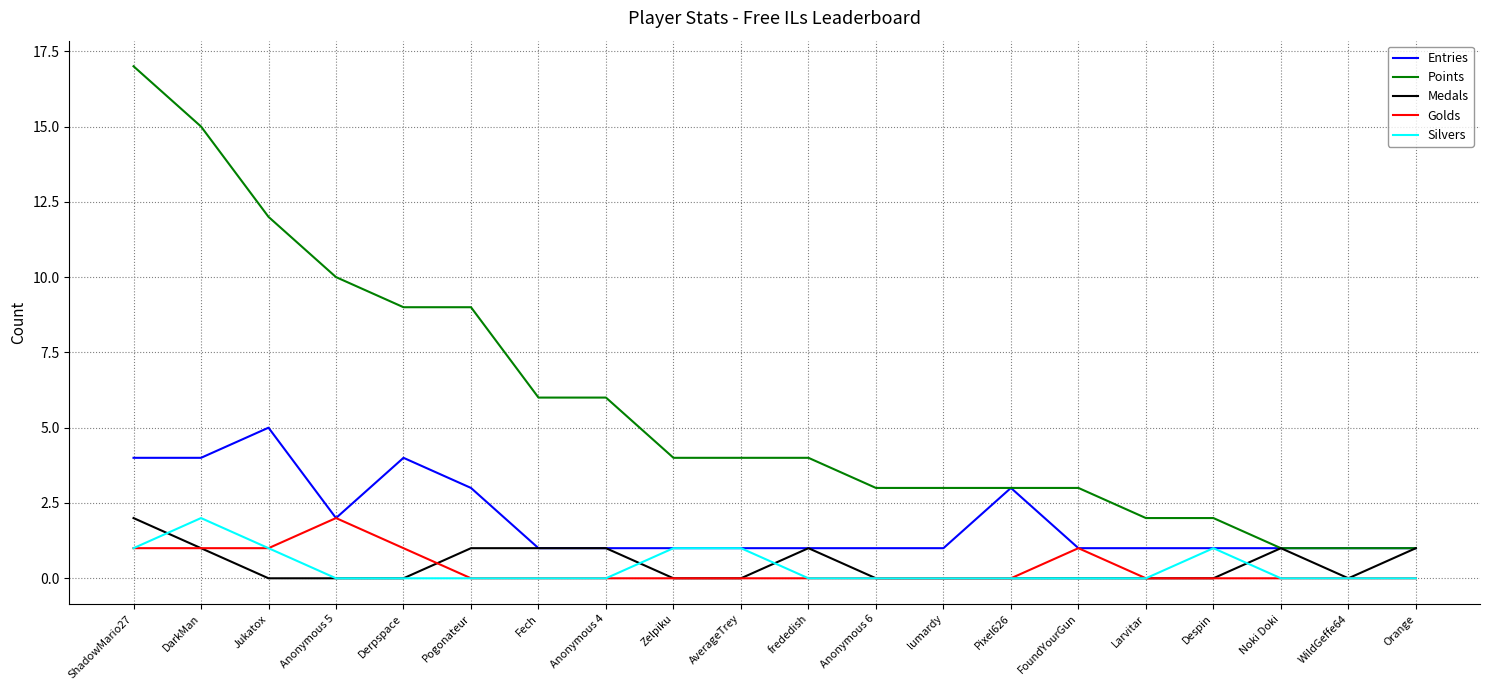

Which series changed the most between Jukatox and frededish?

Points